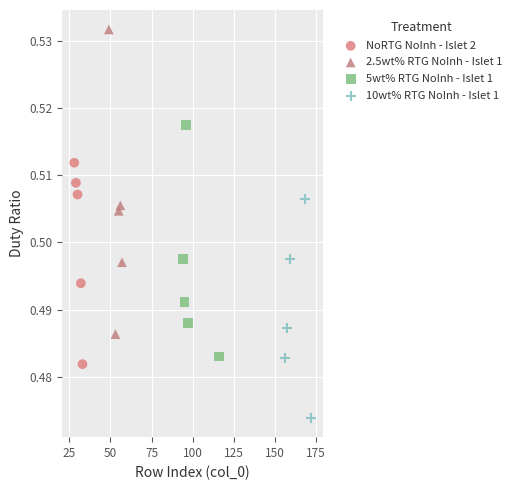

Which series contains the highest Y value?

2.5wt% RTG NoInh - Islet 1